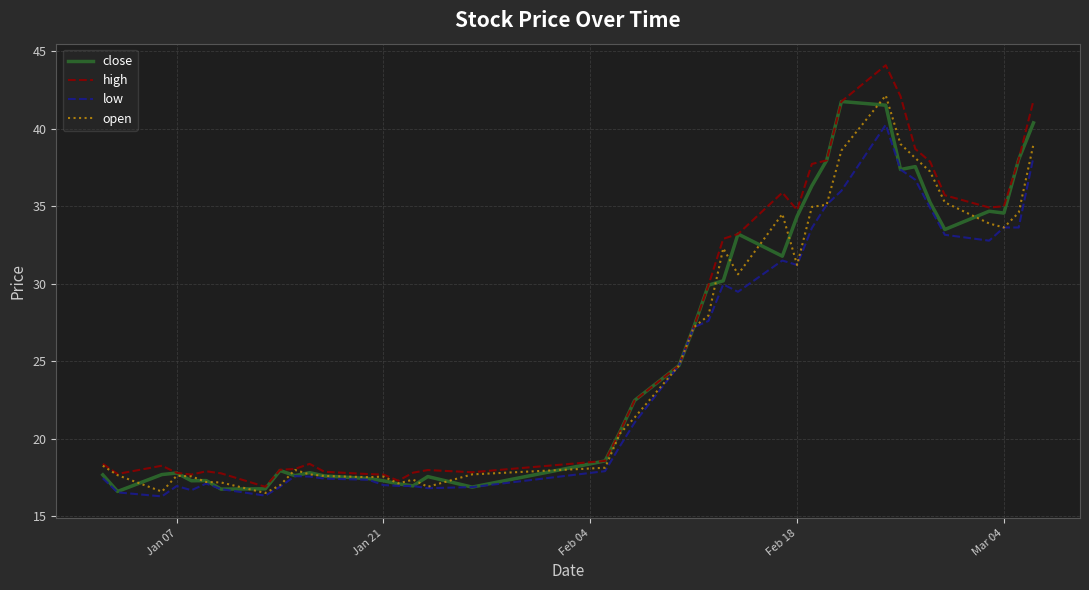

What is the smallest value displayed?

16.3